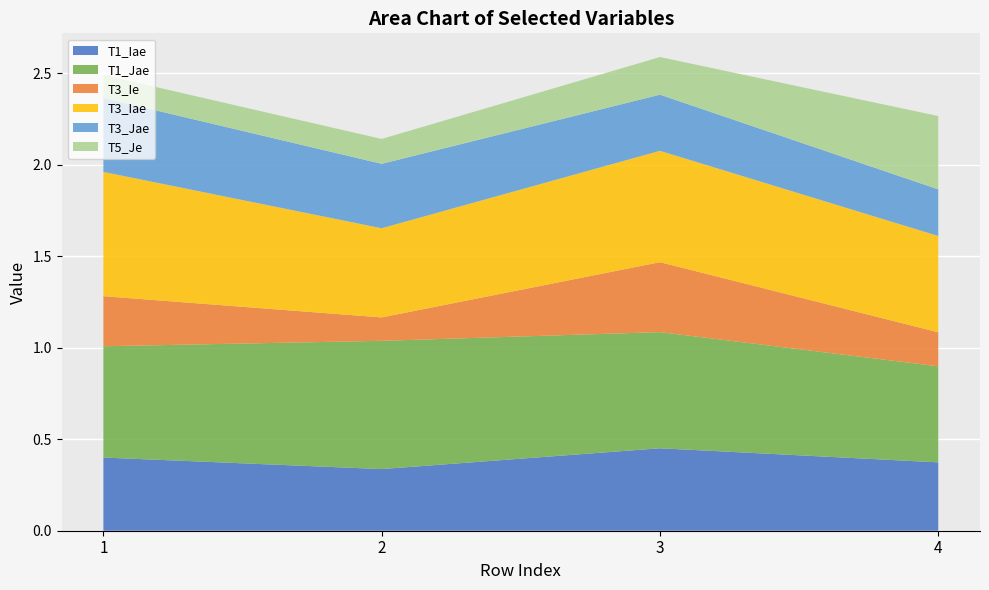

Reading right to left, extract all data points from this chart.

T1_Iae: 0.4	0.5	0.3	0.4
T1_Jae: 0.5	0.6	0.7	0.6
T3_Ie: 0.2	0.4	0.1	0.3
T3_Iae: 0.5	0.6	0.5	0.7
T3_Jae: 0.3	0.3	0.4	0.4
T5_Je: 0.4	0.2	0.1	0.1